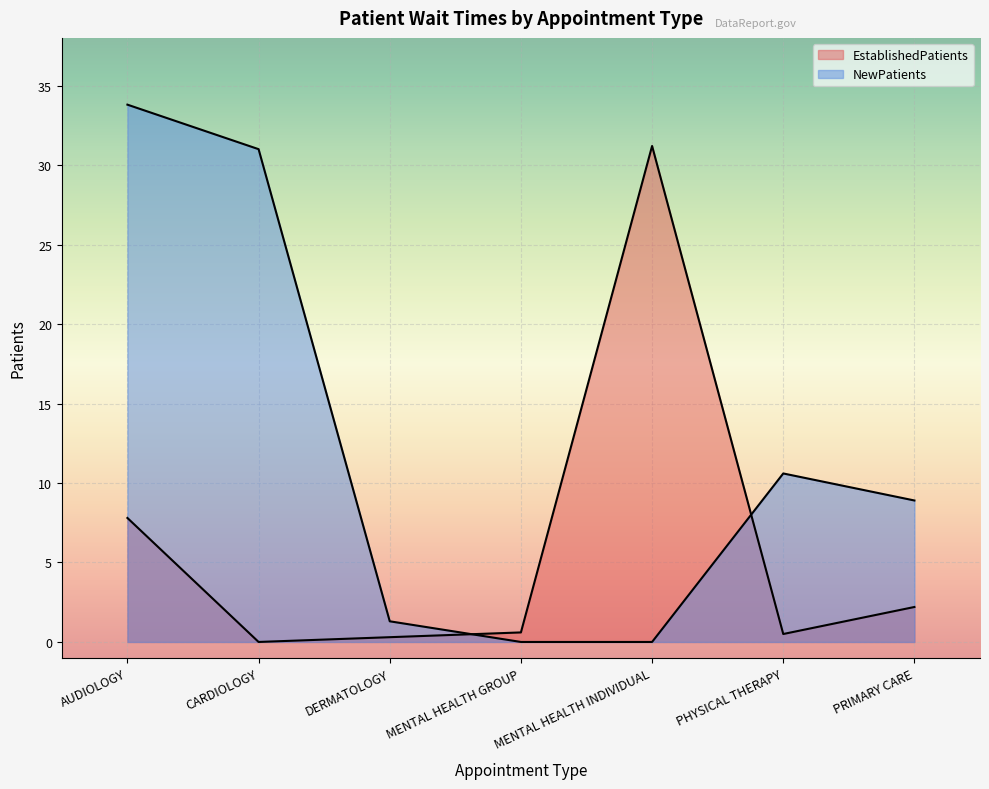

Which has a higher value, PRIMARY CARE or DERMATOLOGY?

PRIMARY CARE